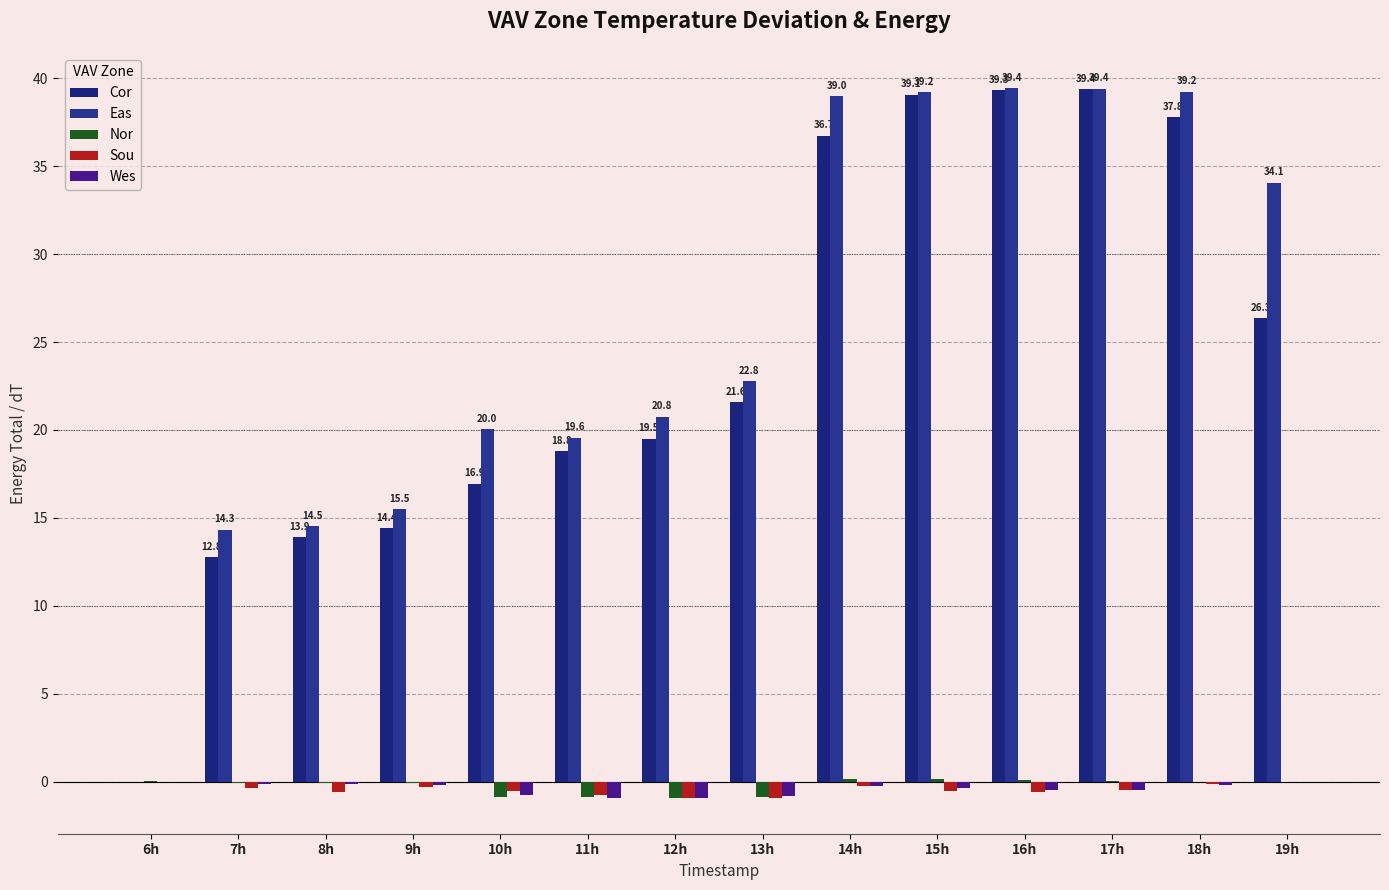

Rank the series at 15h from lowest to highest value.

Sou, Wes, Nor, Cor, Eas